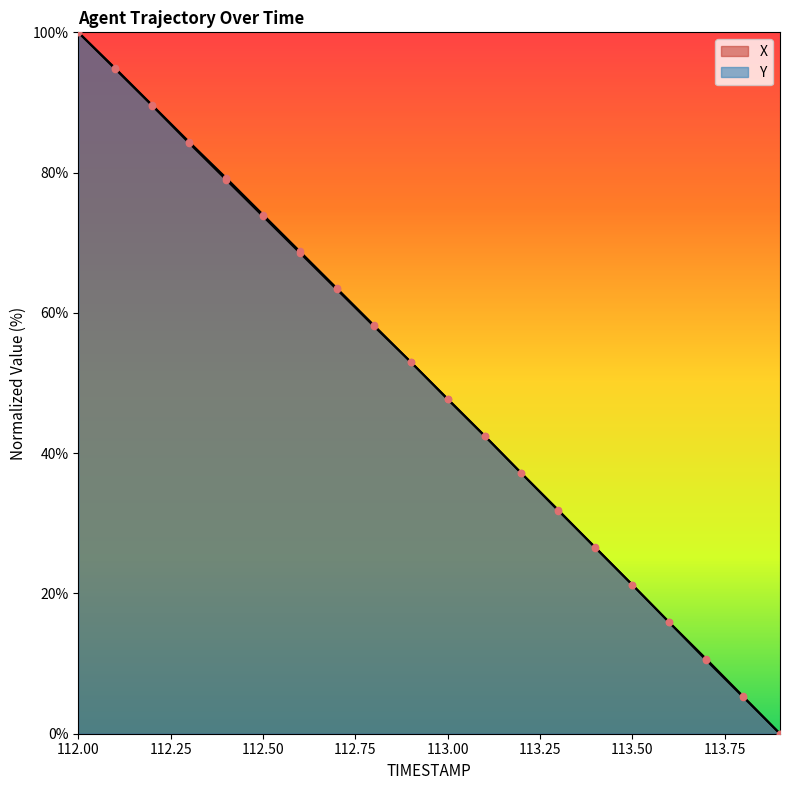

What is the total value across all series at 113.3?

63.7